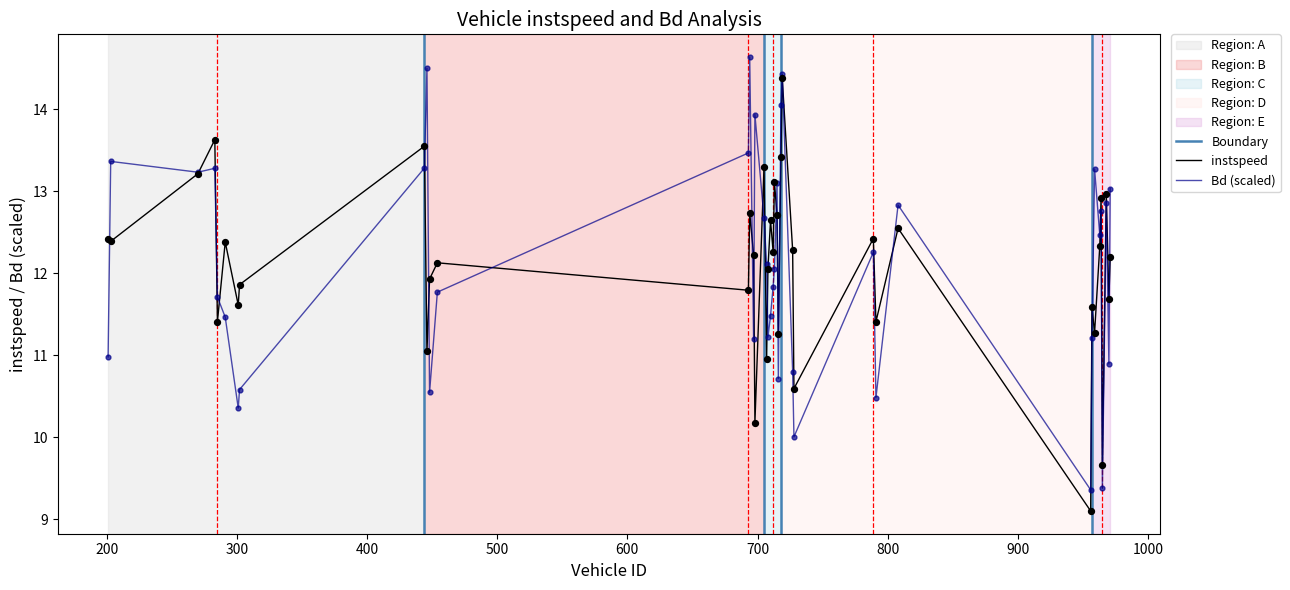

Which series has the largest total across all categories?

instspeed